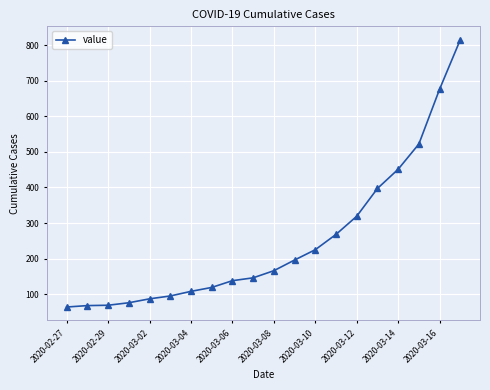

What is the sum of all values?

5005